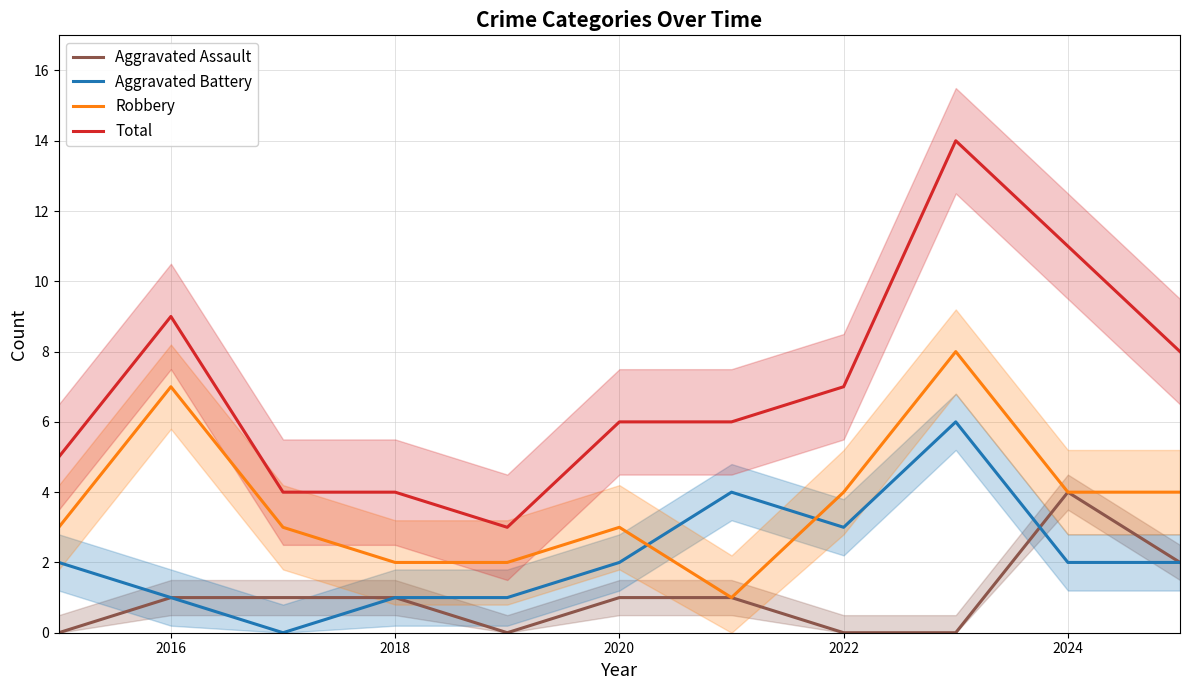

True or false: Robbery and Total cross at least once.

False